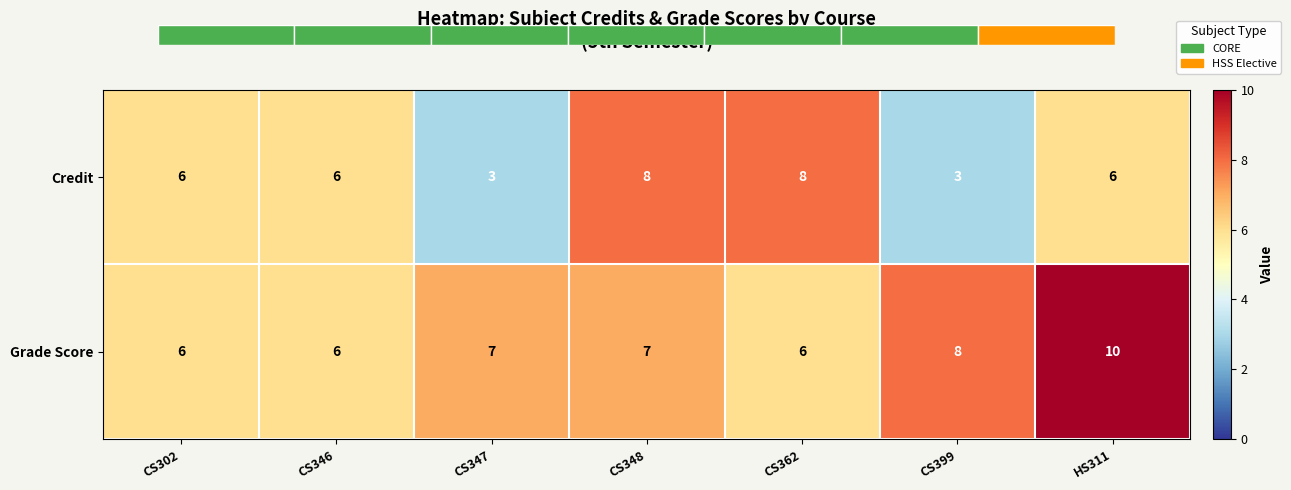

Count the Grade Score values in the range 6 to 8.

6